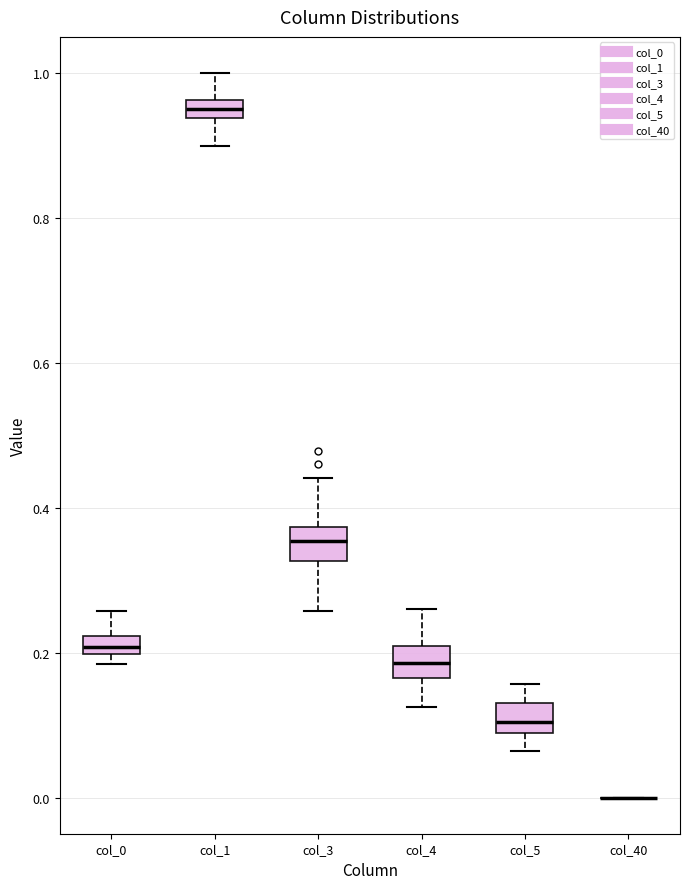

Where does the lower whisker of the box for col_1 end on the y-axis? The values are not printed on the chart, so give them approximately, as read against the axis.

0.90